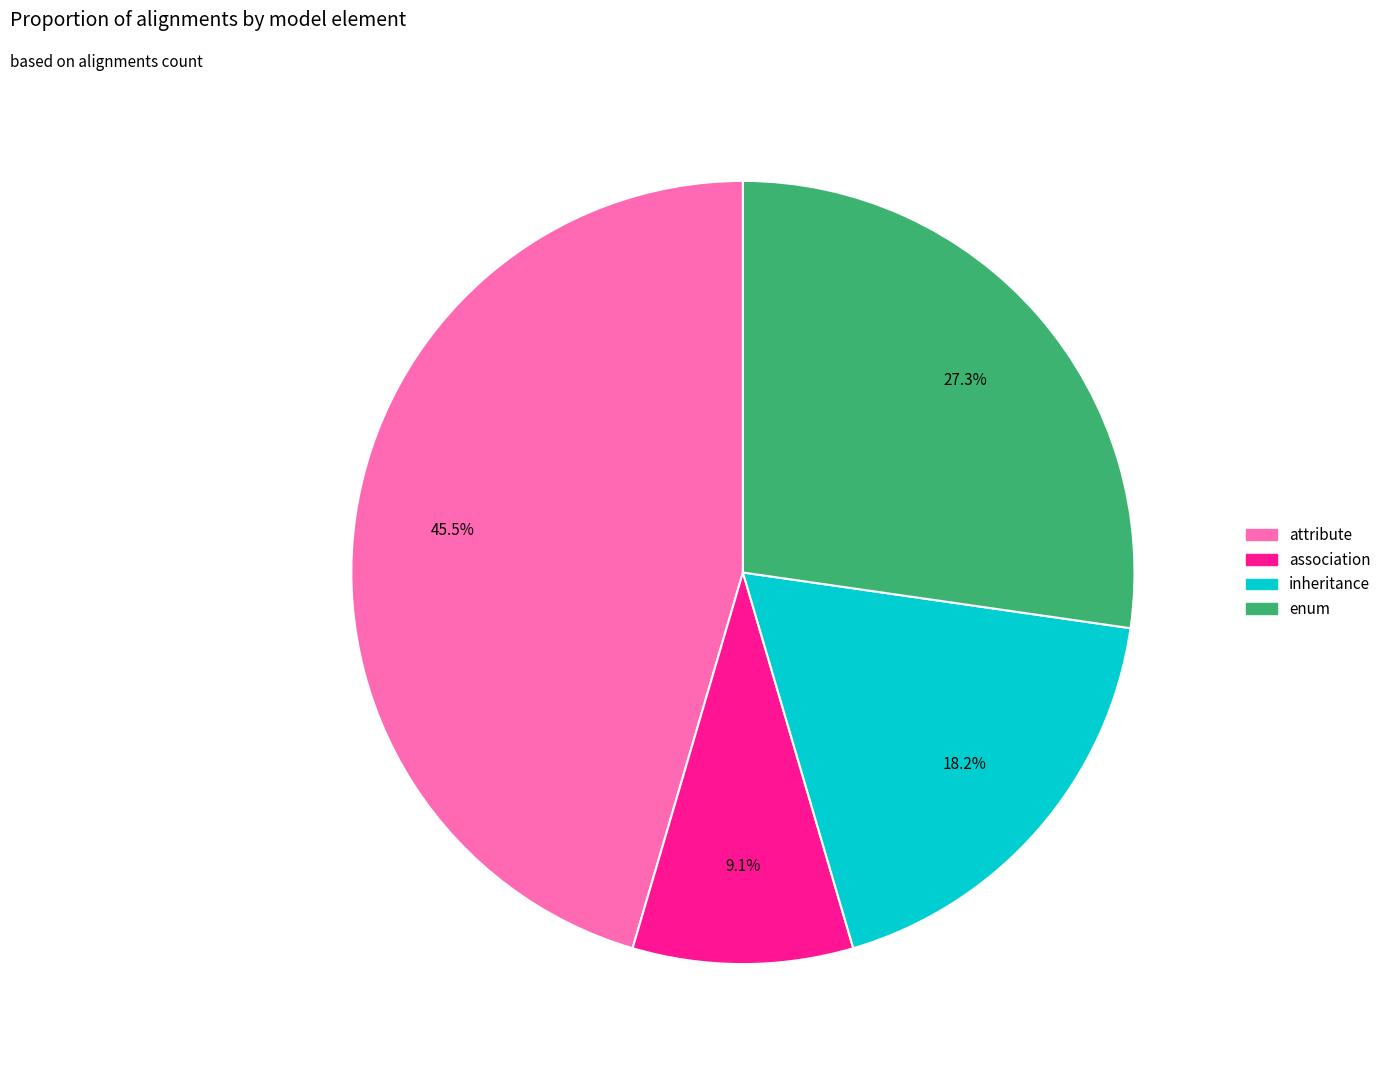

Between enum and attribute, which is larger?

attribute